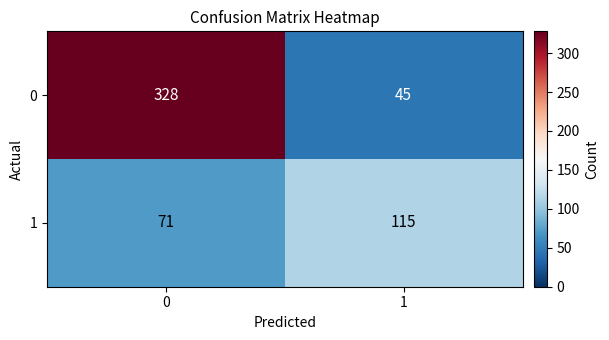

At 1, list the series in order from smallest to largest.

0, 1